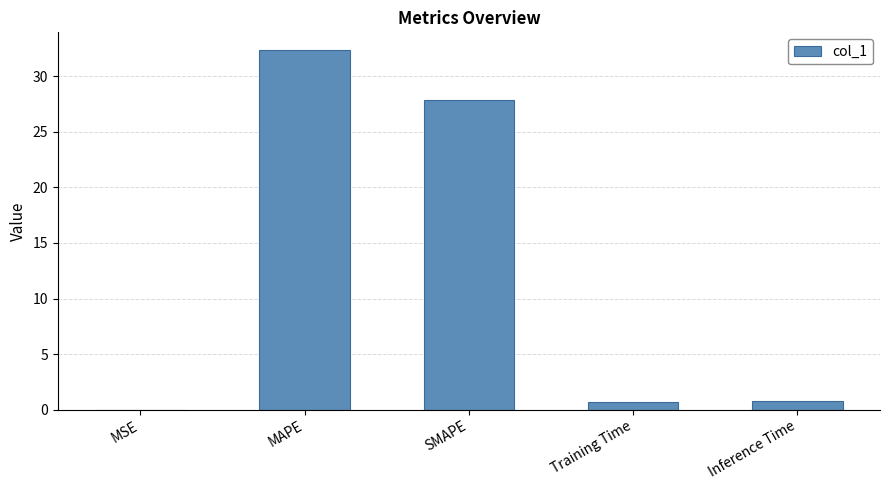

At which label is the value closest to 16?

SMAPE